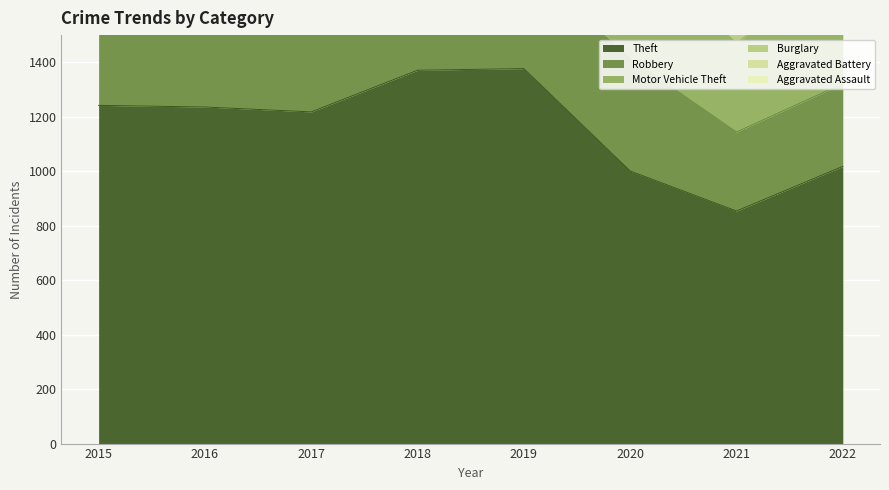

The Theft series shows 1770 at 2015. True or false?

False